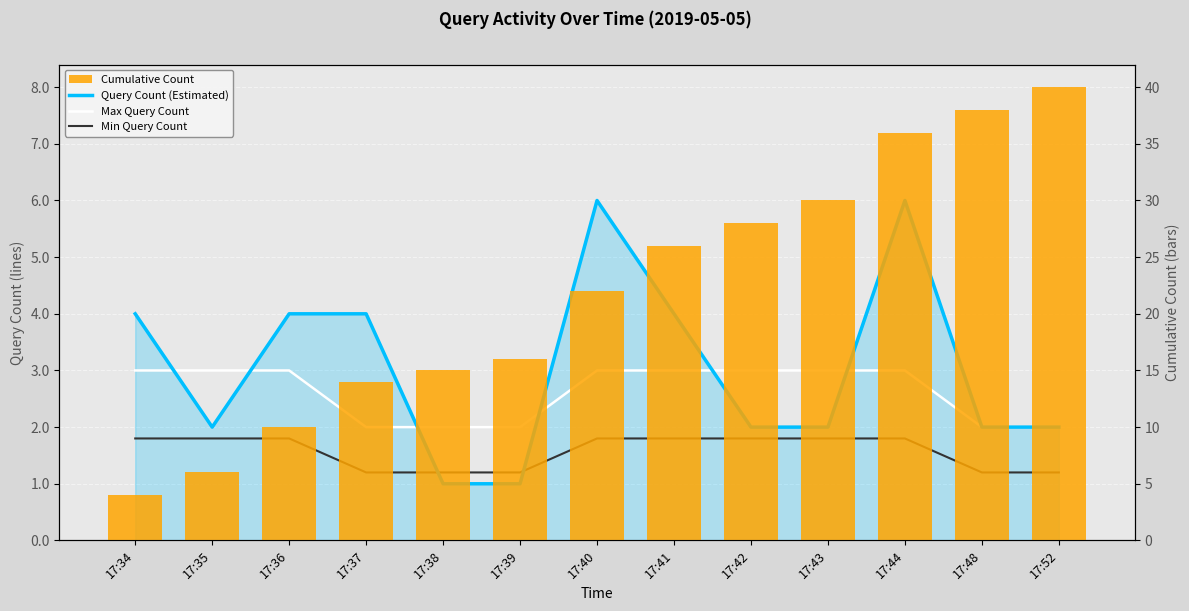

Which has a higher value, 17:35 or 17:39?

17:35